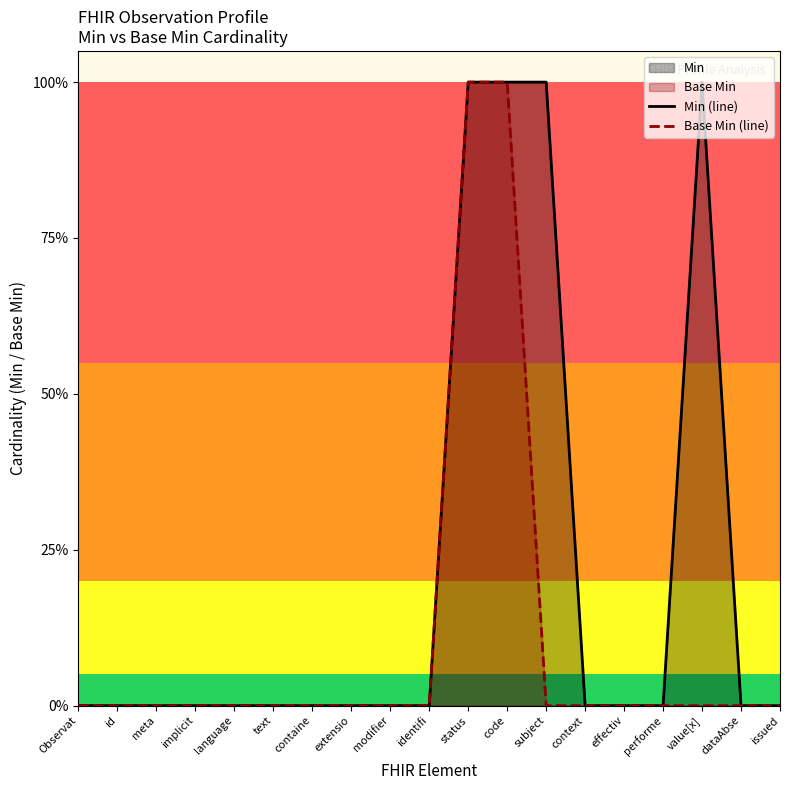

Reading right to left, transcribe all the data shown in this chart.

Min (line): issued=0	dataAbse=0	value[x]=1	performe=0	effectiv=0	context=0	subject=1	code=1	status=1	identifi=0	modifier=0	extensio=0	containe=0	text=0	language=0	implicit=0	meta=0	id=0	Observat=0
Base Min (line): issued=0	dataAbse=0	value[x]=0	performe=0	effectiv=0	context=0	subject=0	code=1	status=1	identifi=0	modifier=0	extensio=0	containe=0	text=0	language=0	implicit=0	meta=0	id=0	Observat=0